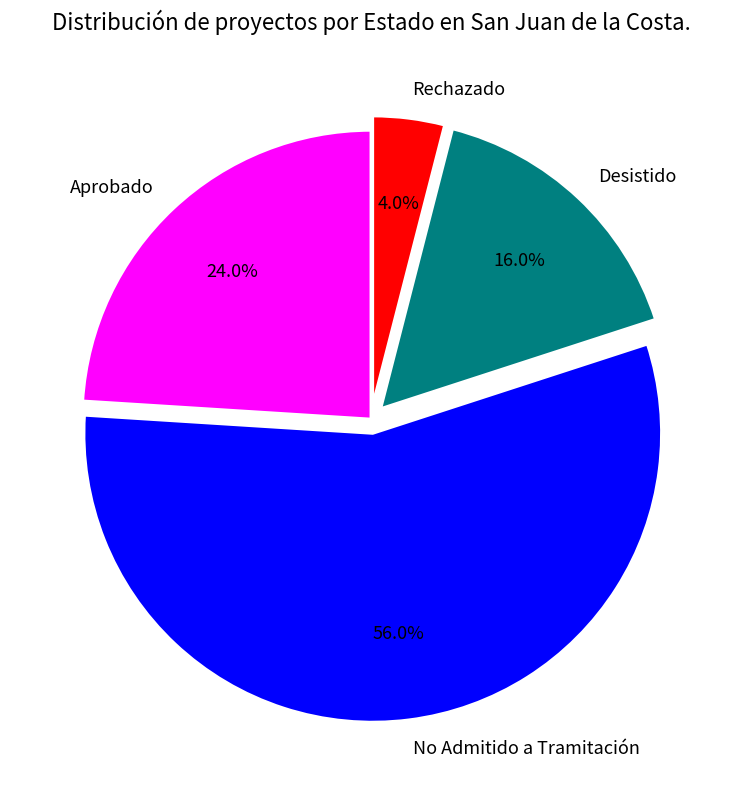

To the nearest percent, what is the average slice percentage?

25%